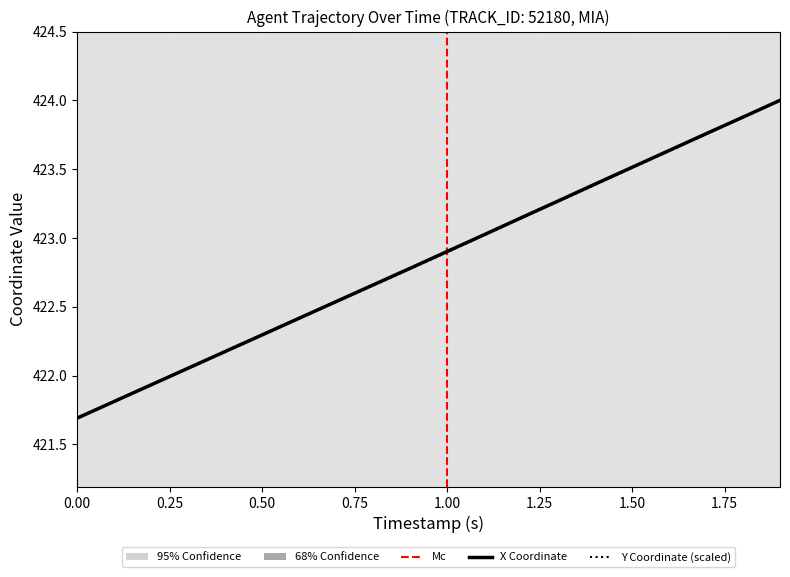

Is the value of Y at 13 greater than the value of X at 16?

No